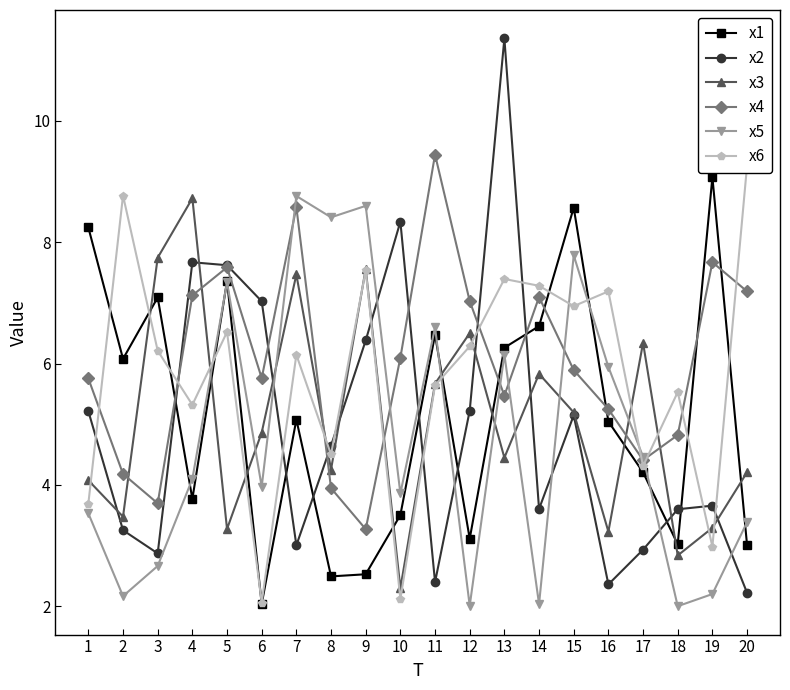

The x3 series shows 2.7 at 14. True or false?

False